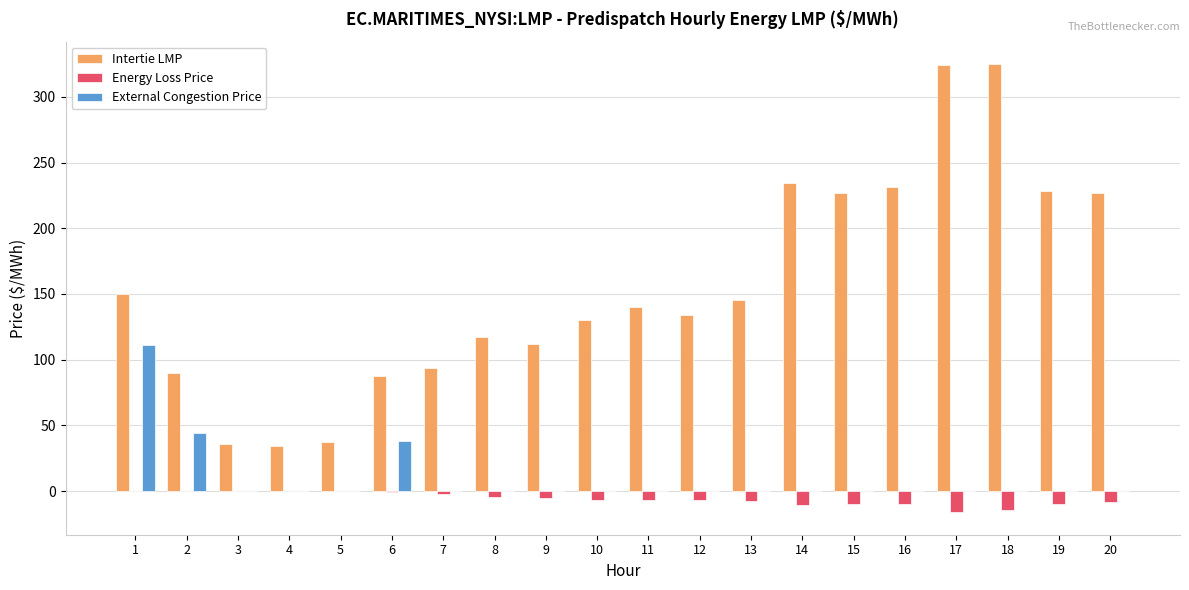

Between 7 and 18, which series saw the biggest shift?

Intertie LMP